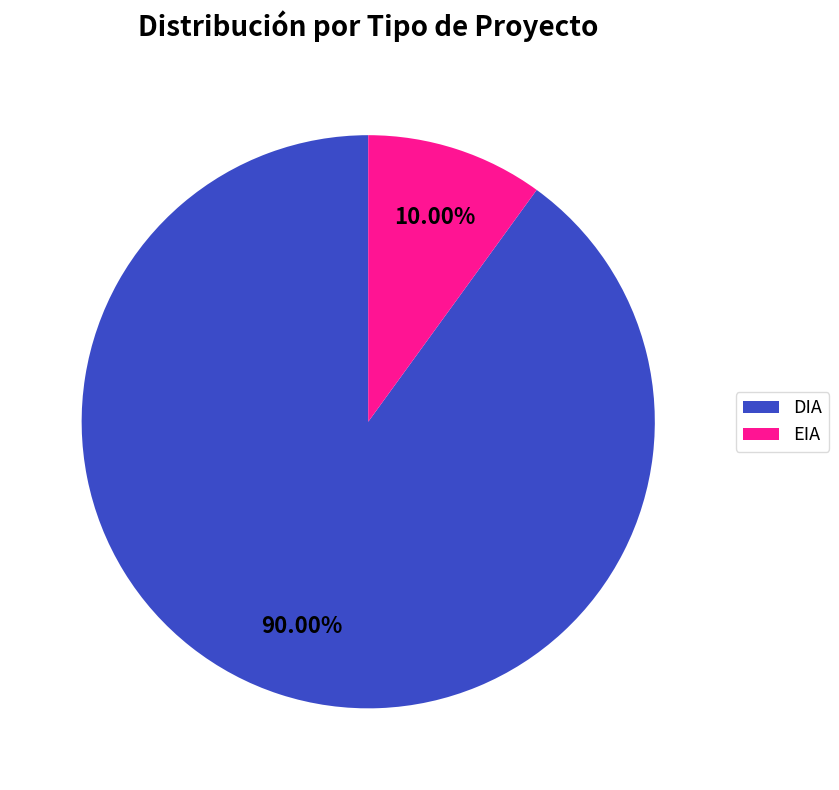

To the nearest percent, what percentage of the pie is DIA?

90%